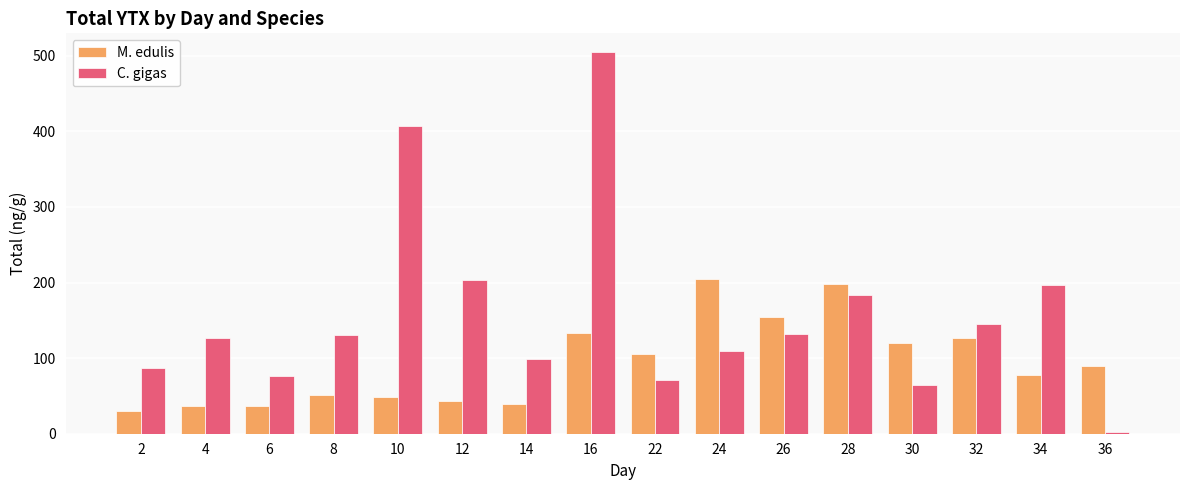

Rank the series by their average value, from lowest to highest.

M. edulis, C. gigas